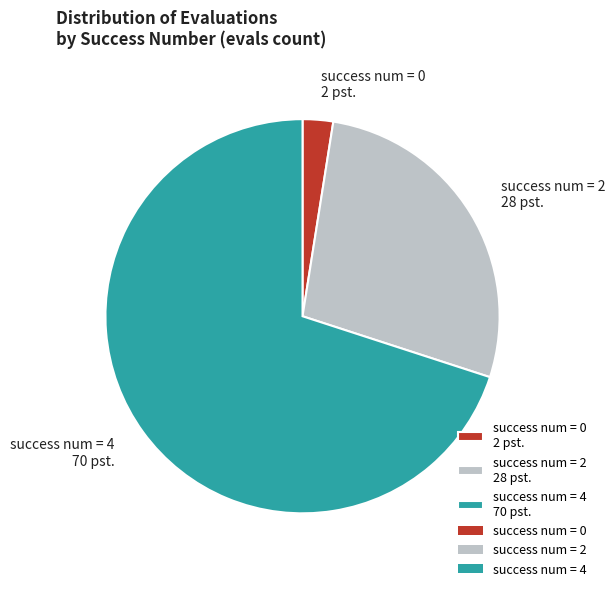

Count the number of slices in the pie.

3